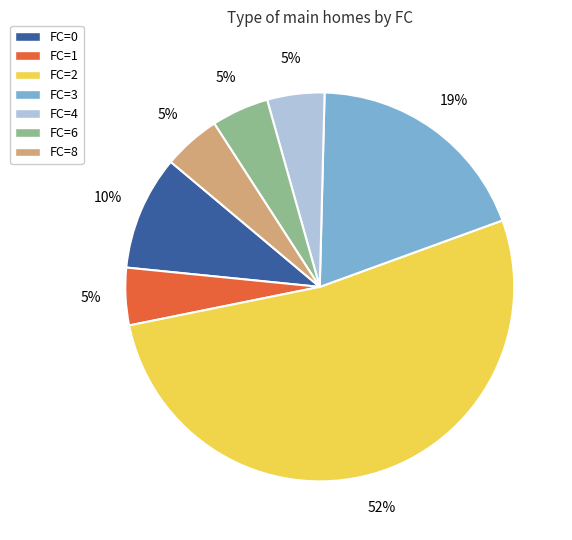

How many segments does this pie chart have?

7